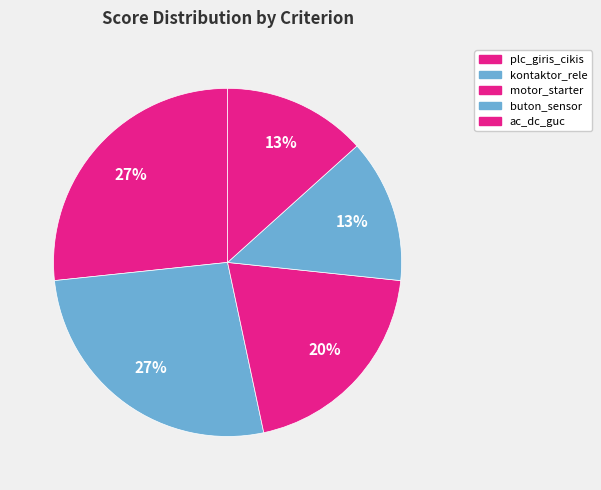

To the nearest percent, what is the difference between the largest and smallest slice percentages?

13%